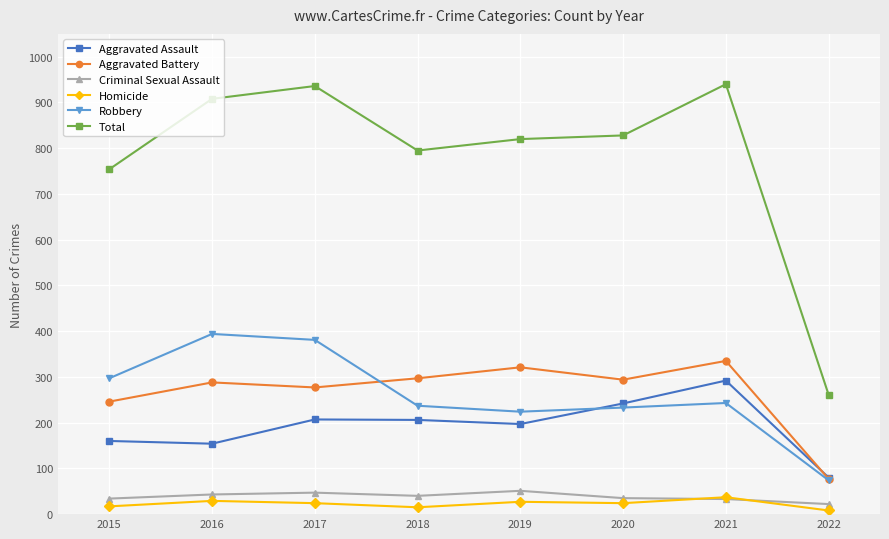

What is the minimum value for Aggravated Battery?

77